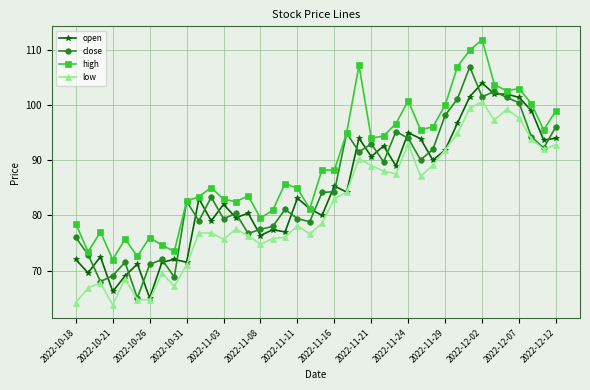

What is the value of the close point at the 2nd from the left?

72.9